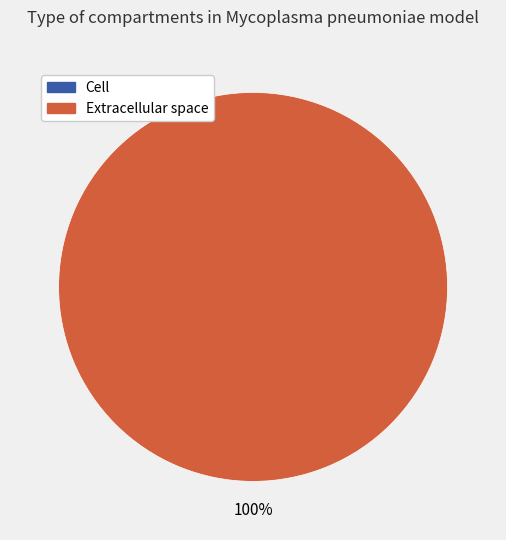

Rank the categories by value from lowest to highest.

c, e